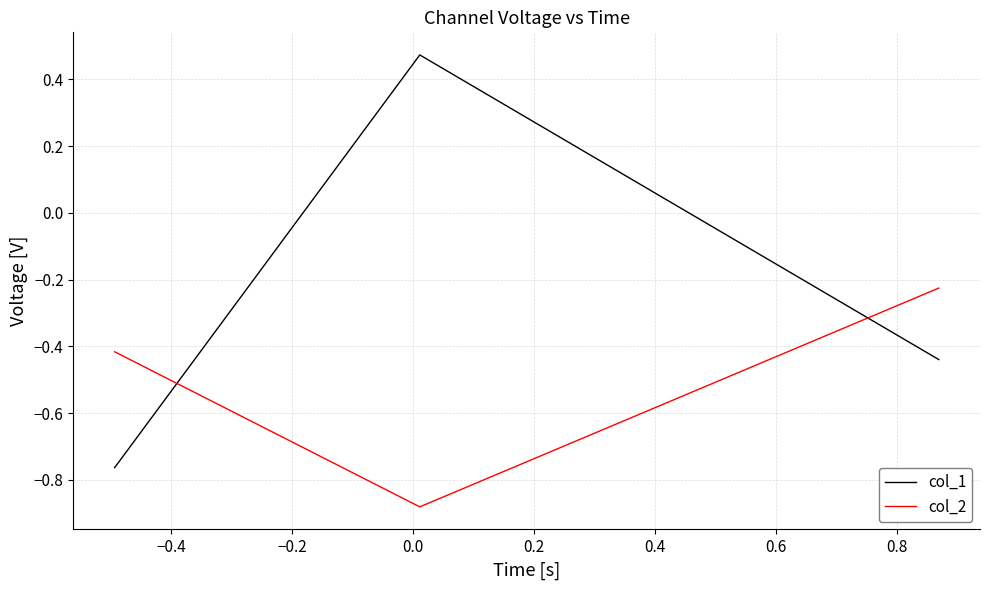

Rank the series by their average value, from lowest to highest.

col_2, col_1